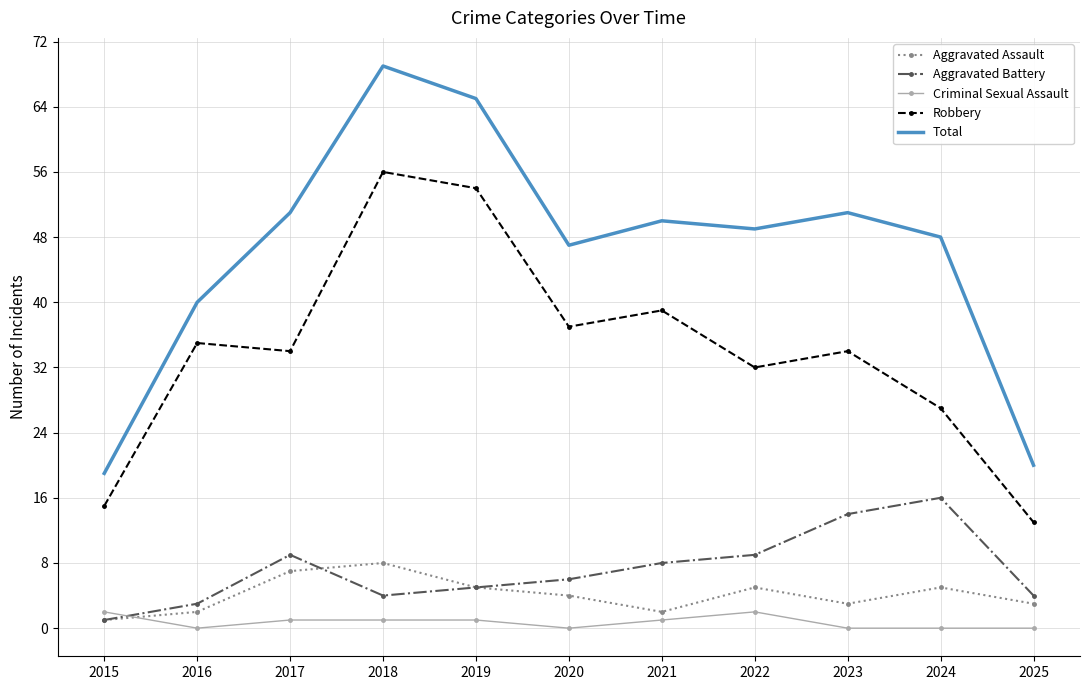

Which series changed the most between 2015 and 2022?

Total